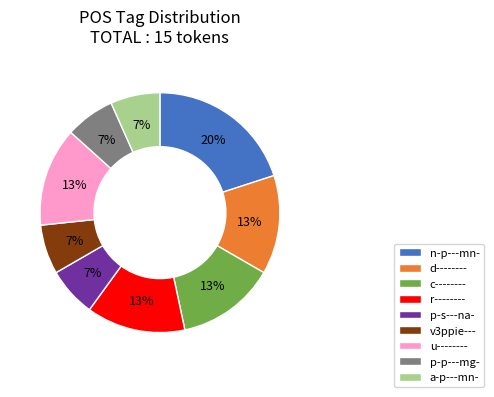

The u-------- slice represents 26% of the pie. True or false?

False